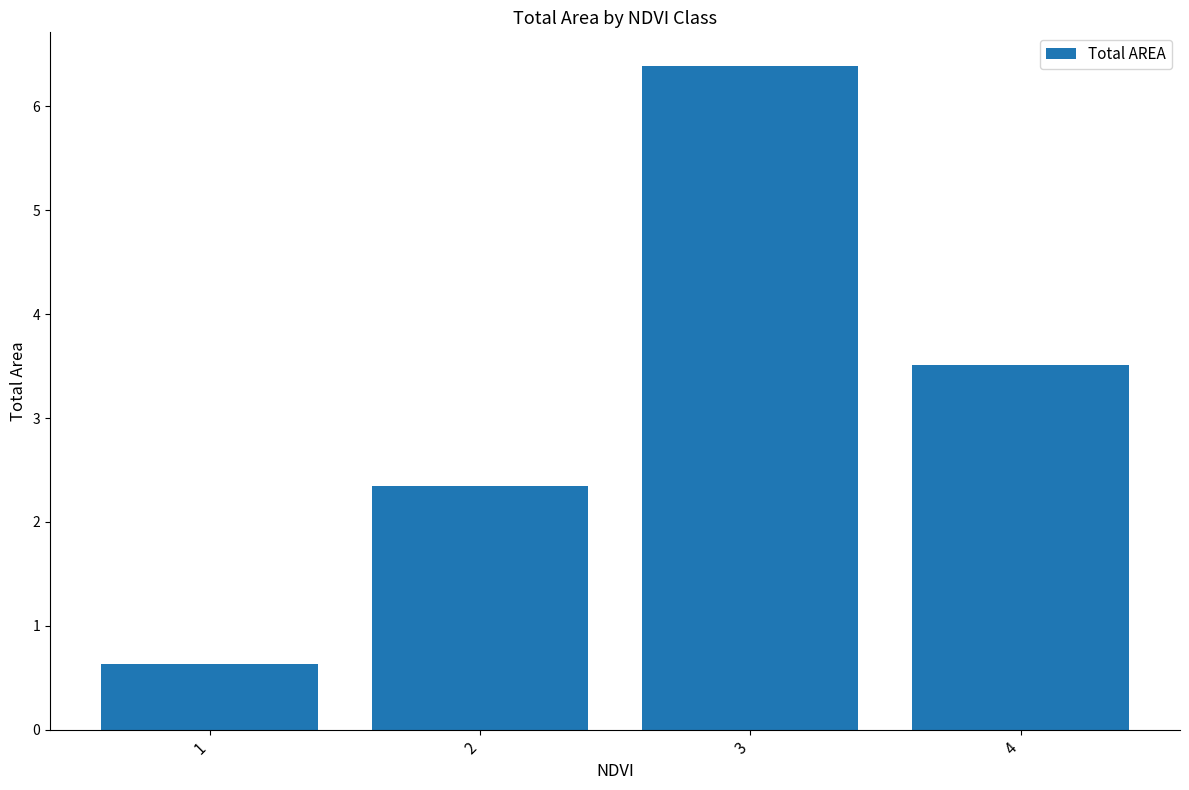

What is the value of the 4th bar from the left?

3.5